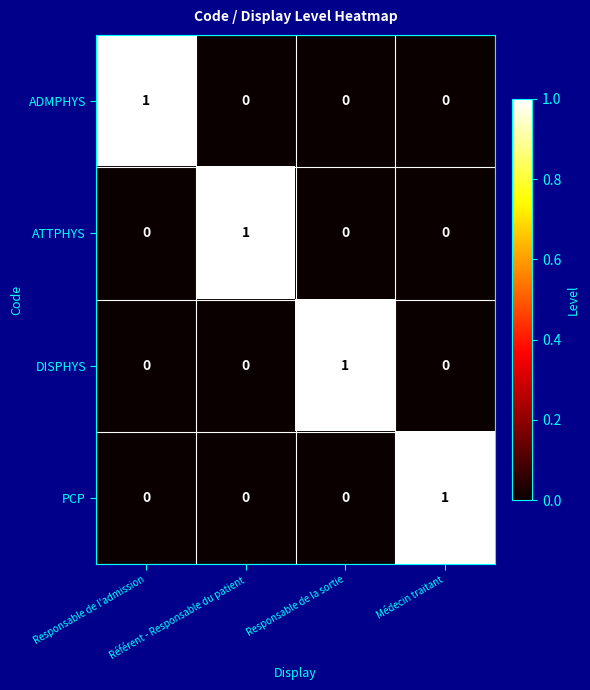

How many DISPHYS values are between 0 and 1?

4